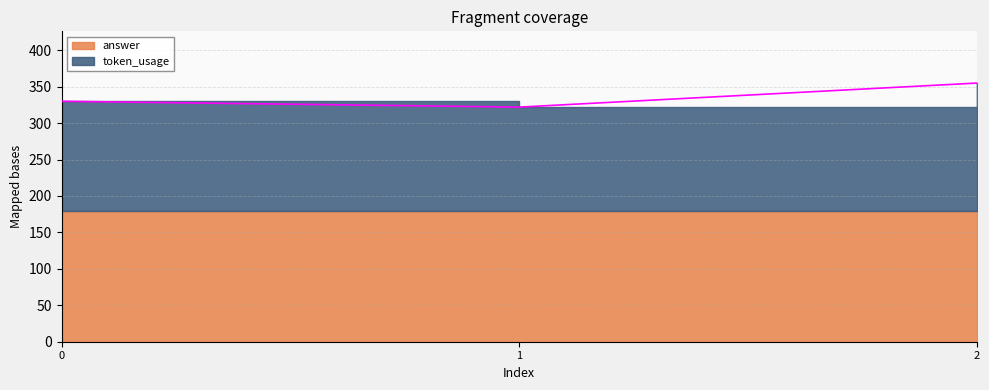

How many lines are shown in the chart?

1